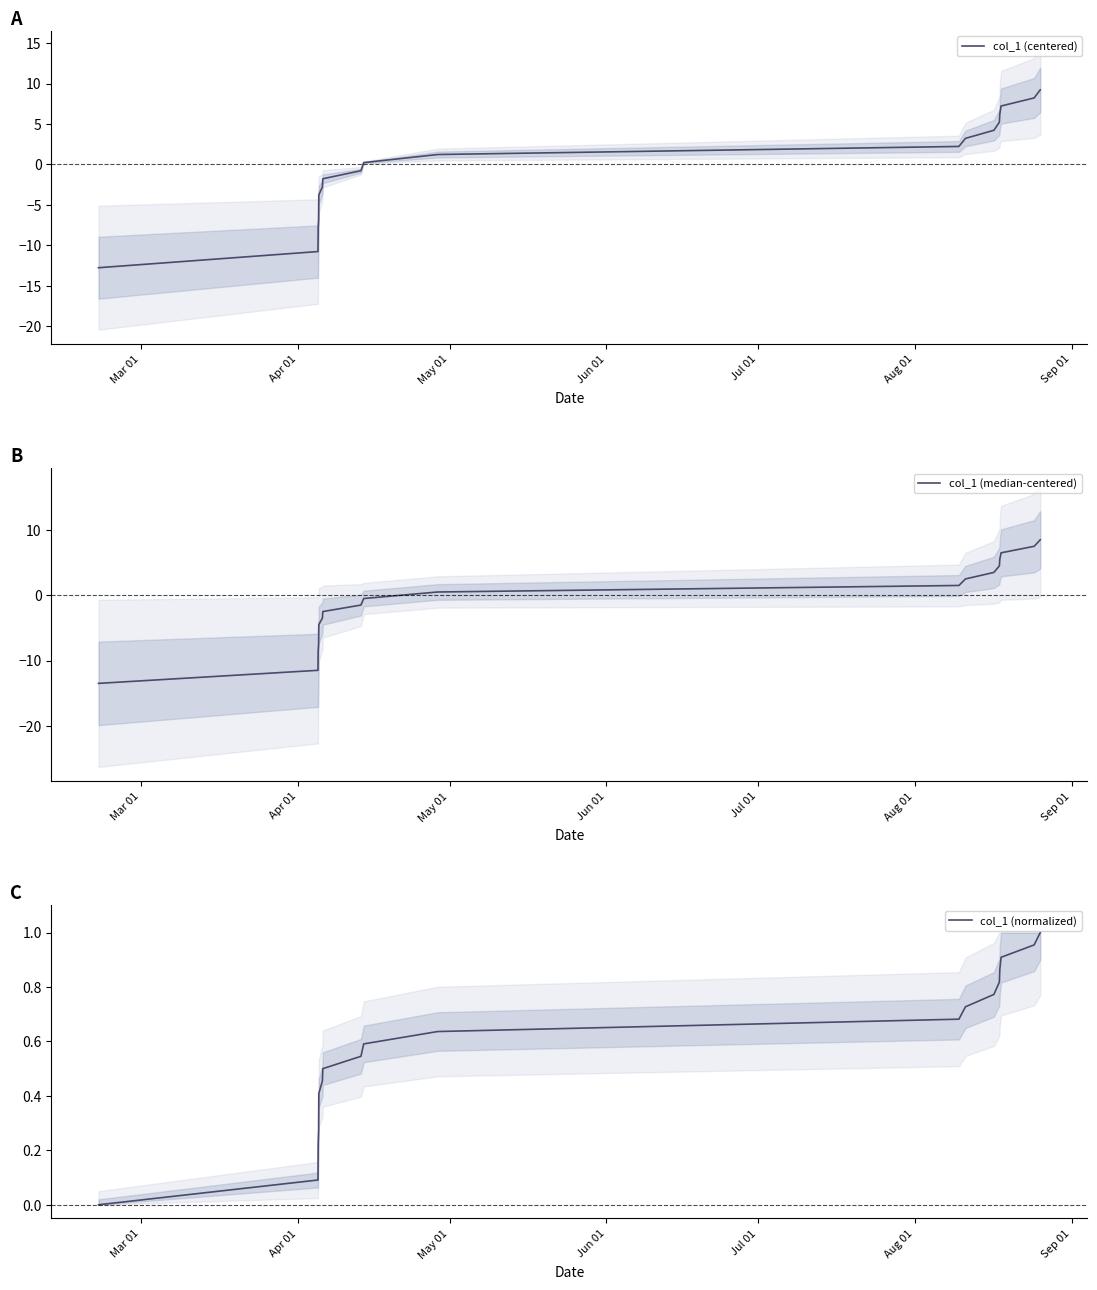

Is it true that col_1 (median-centered) equals 0.3 at 9?

False